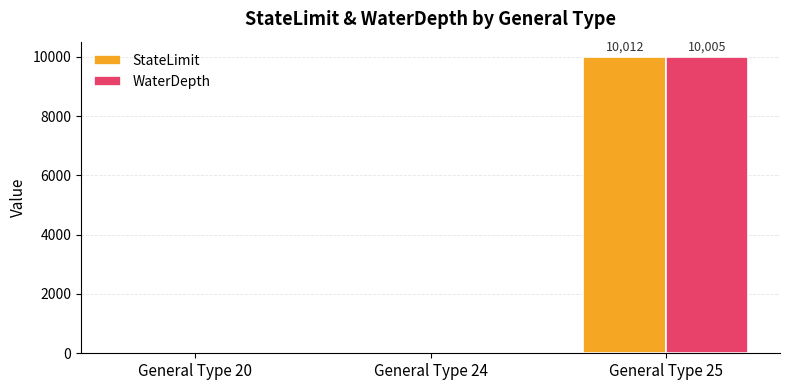

Reading left to right, what are all the values shown in this chart?

StateLimit: 0.0	0.0	10012.5
WaterDepth: 0.0	0.0	10005.0